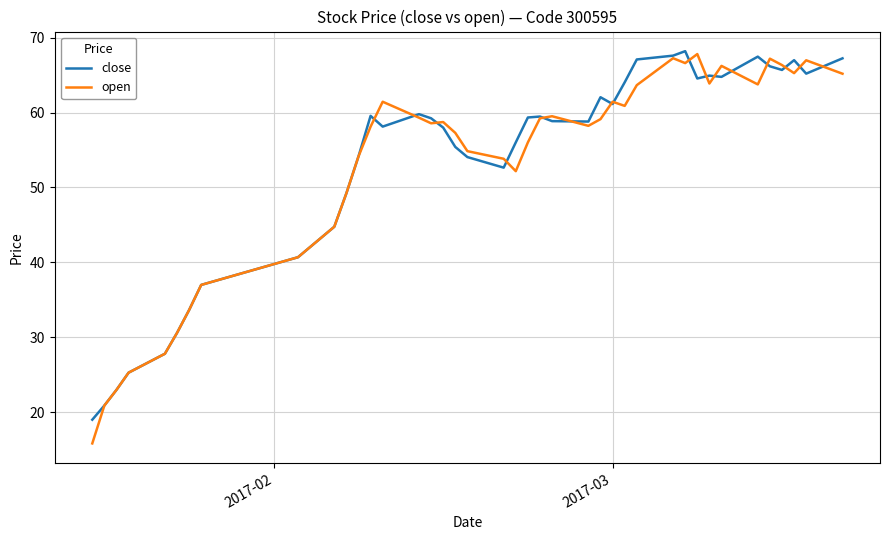

What is the minimum value shown in the chart?

15.8